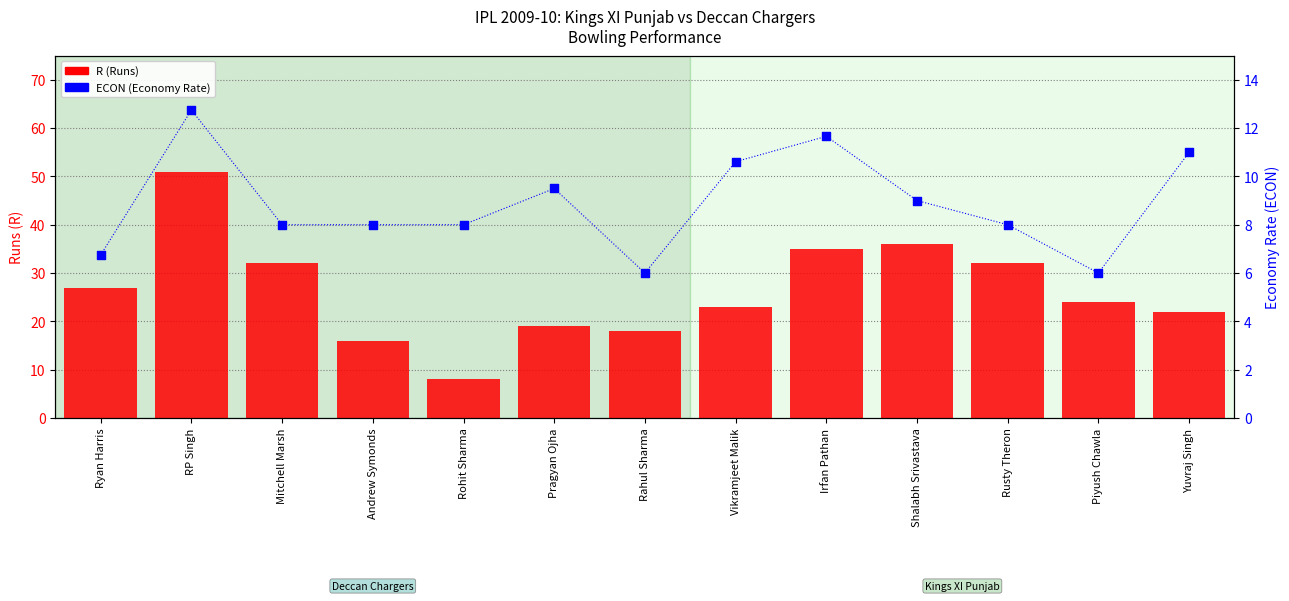

Which series contains the highest Y value?

R (Runs)